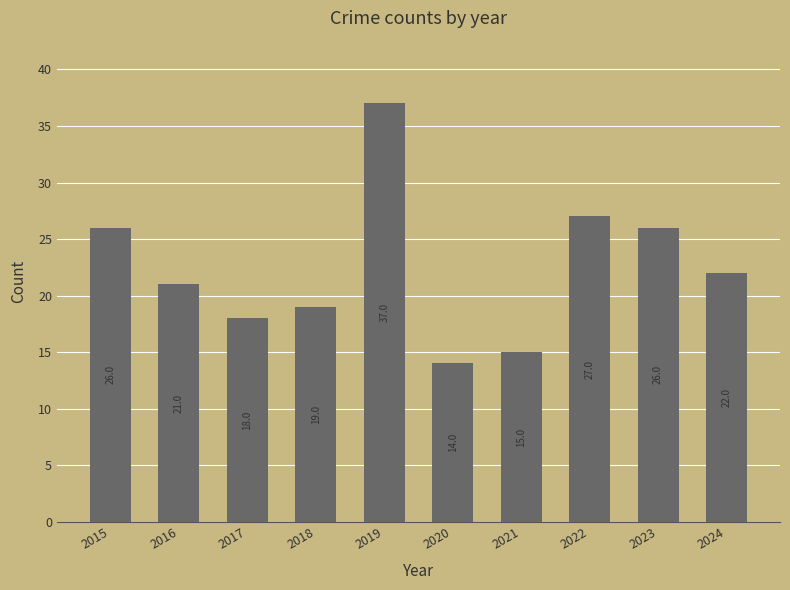

Reading right to left, what are all the values shown in this chart?

22	26	27	15	14	37	19	18	21	26